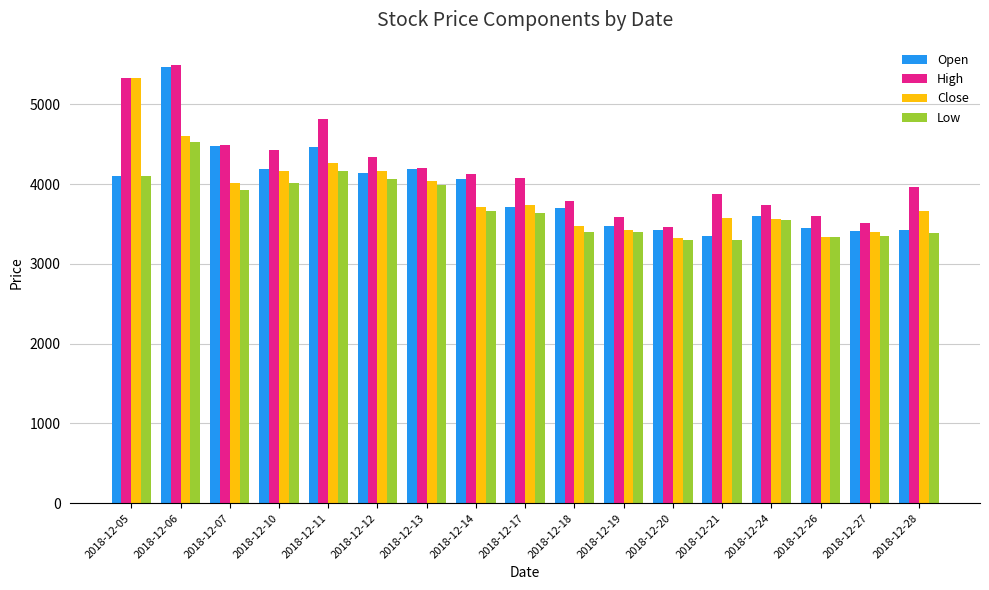

At which label does Close first exceed 3720?

2018-12-05